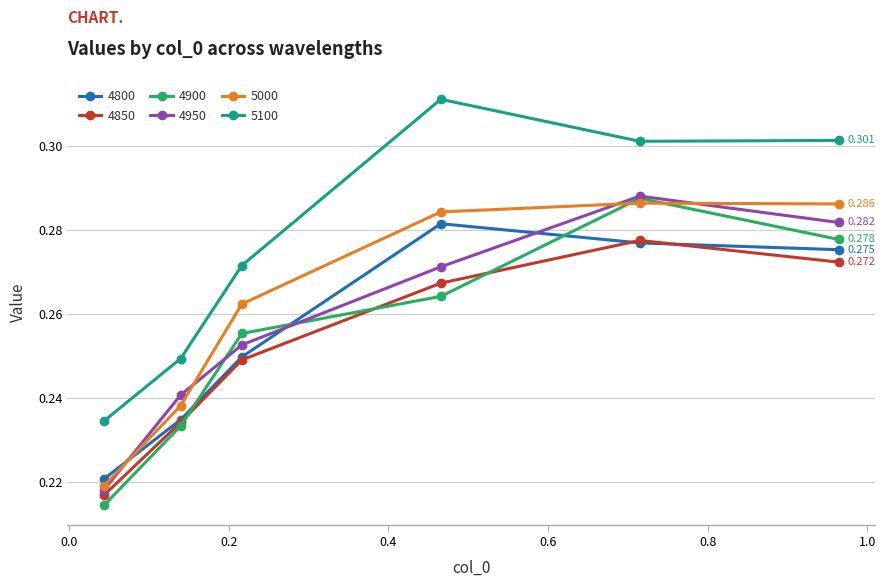

How many times do 4900 and 4850 cross each other?

3